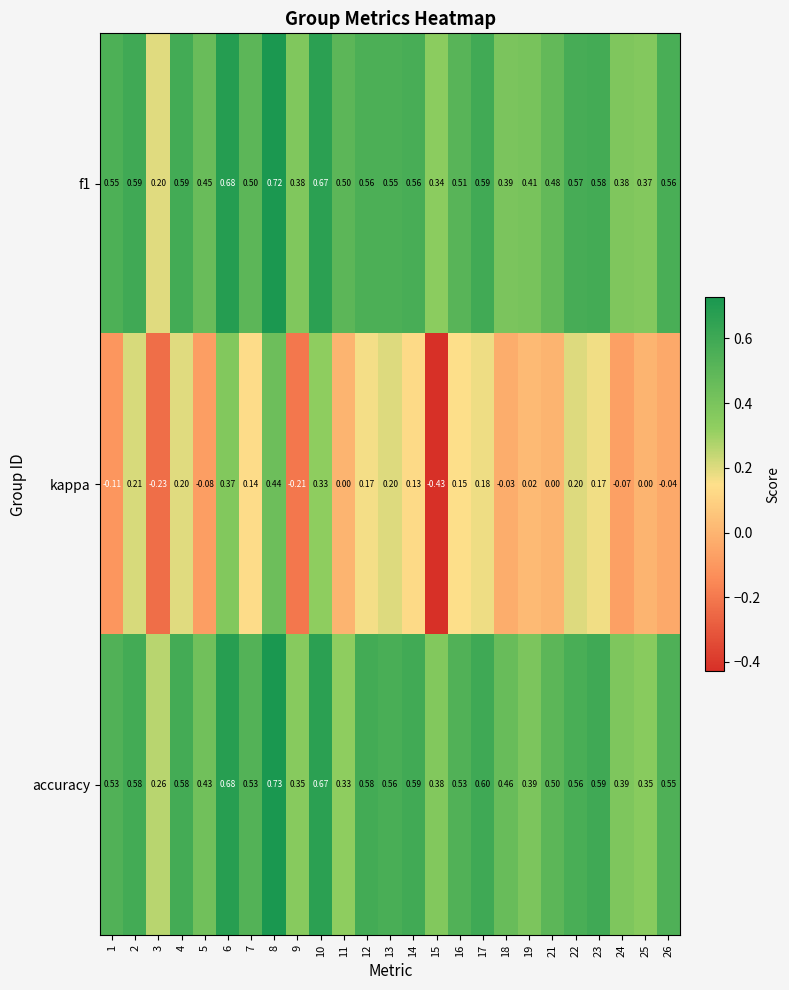

Which series has the largest total across all categories?

accuracy